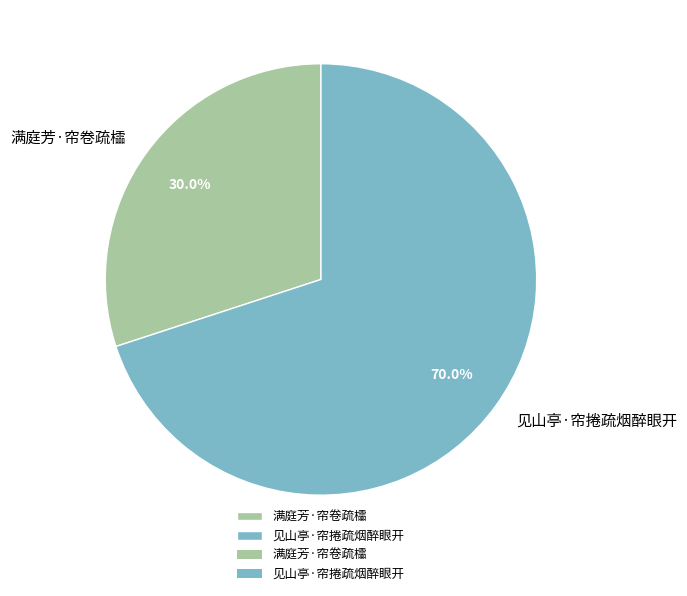

How many segments does this pie chart have?

2